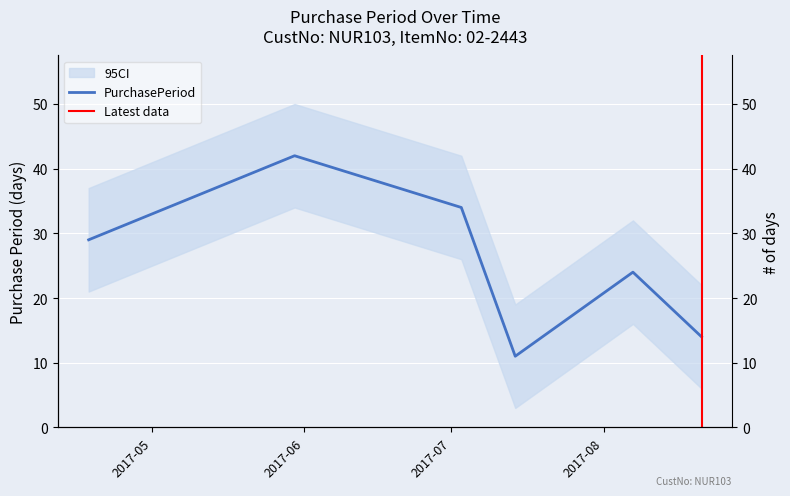

Read the value at 2017-08-07.

24